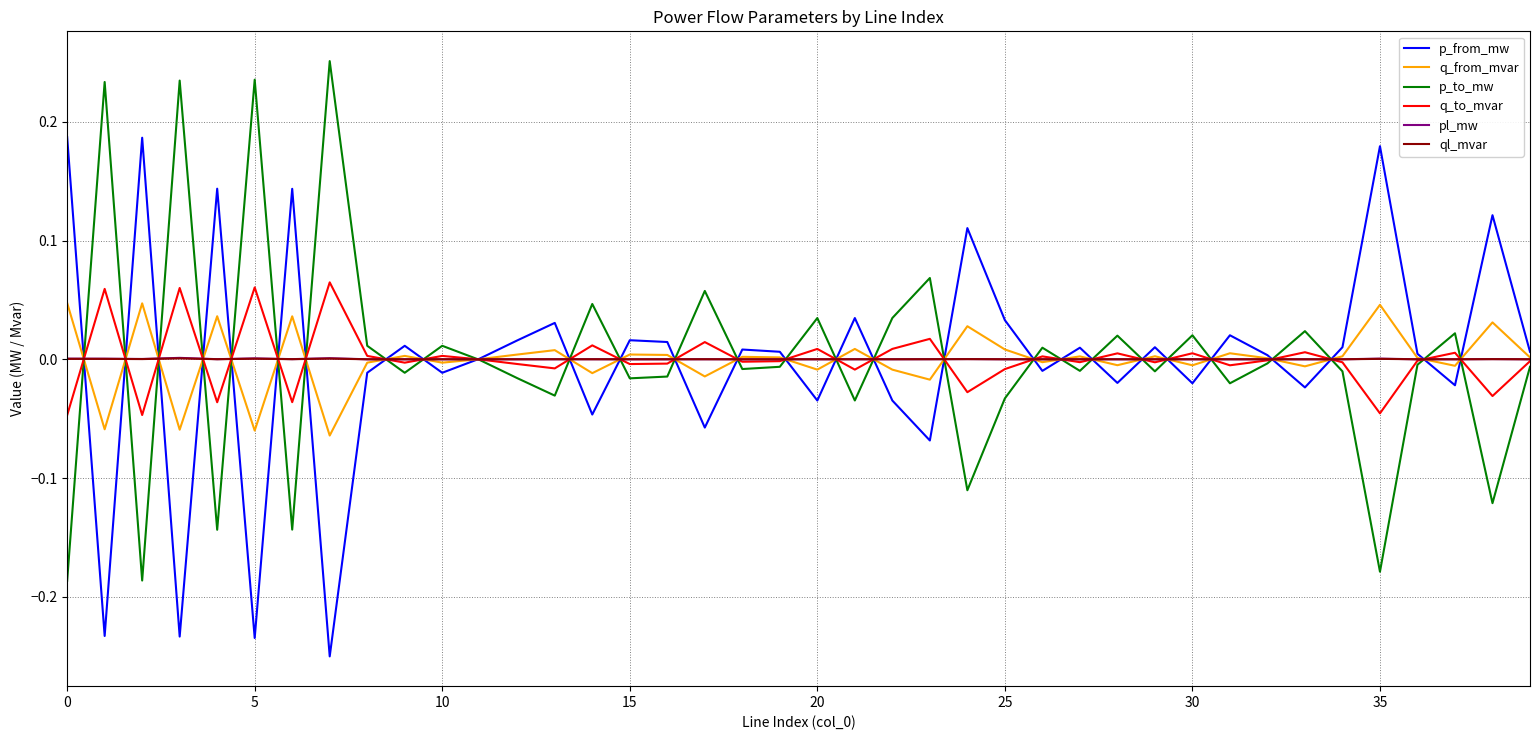

Which series has the largest range (max minus min)?

p_to_mw